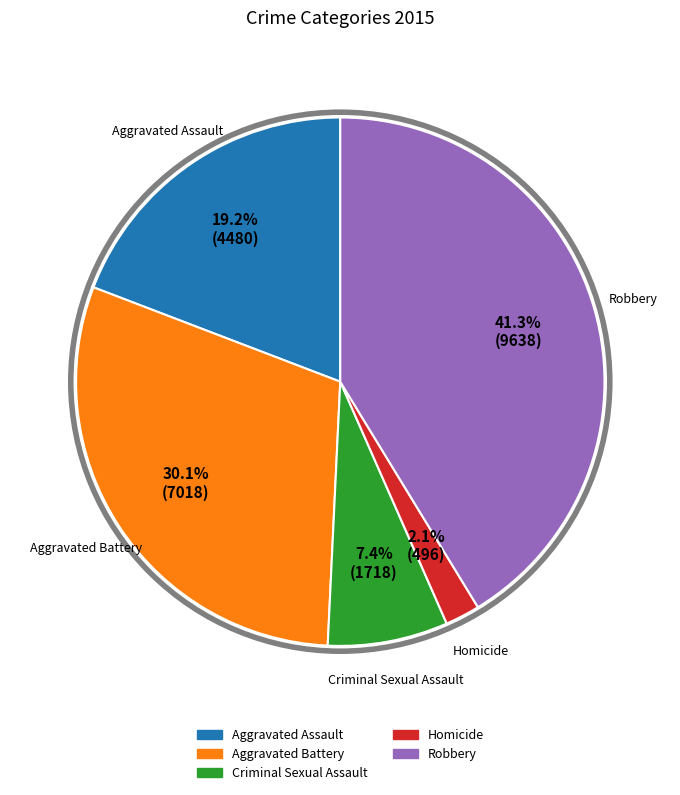

The Criminal Sexual Assault slice represents 7% of the pie. True or false?

True